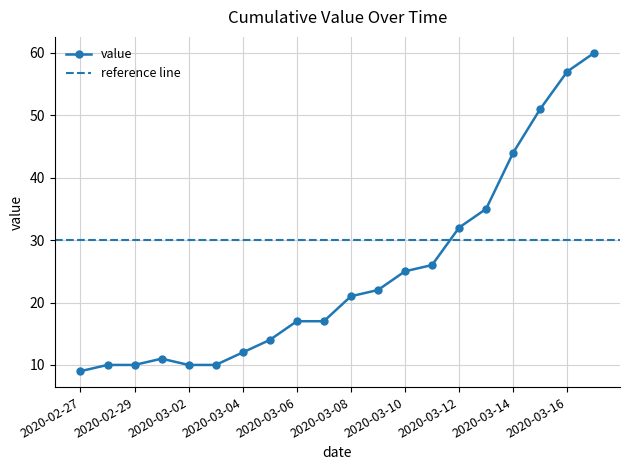

List the labels in order of value, largest first.

2020-03-17, 2020-03-16, 2020-03-15, 2020-03-14, 2020-03-13, 2020-03-12, 2020-03-11, 2020-03-10, 2020-03-09, 2020-03-08, 2020-03-06, 2020-03-07, 2020-03-05, 2020-03-04, 2020-03-01, 2020-02-28, 2020-02-29, 2020-03-02, 2020-03-03, 2020-02-27